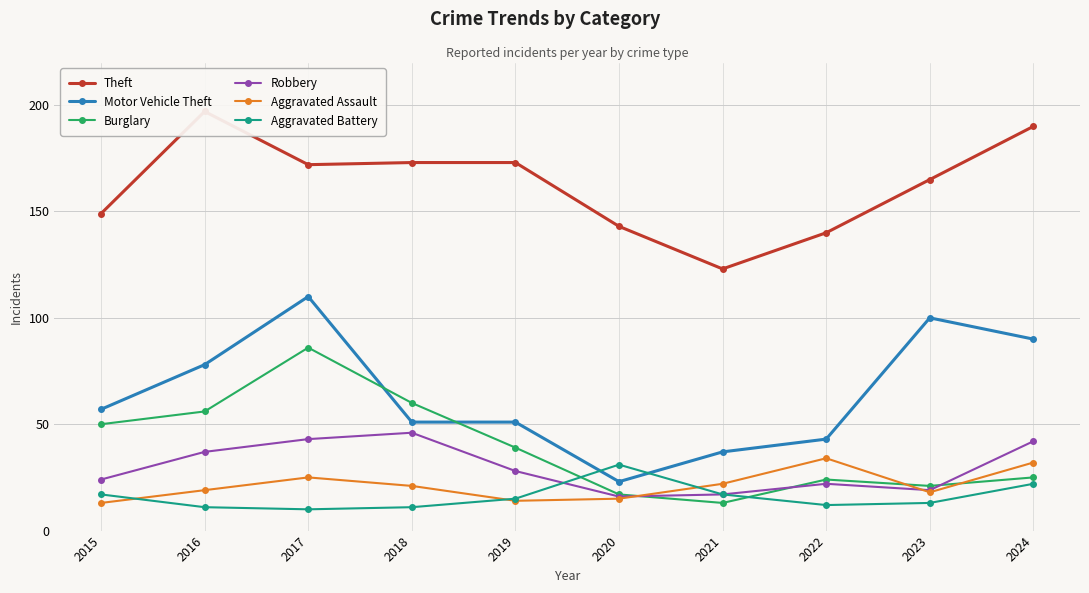

True or false: Robbery has a value of 19 at 2023.

True